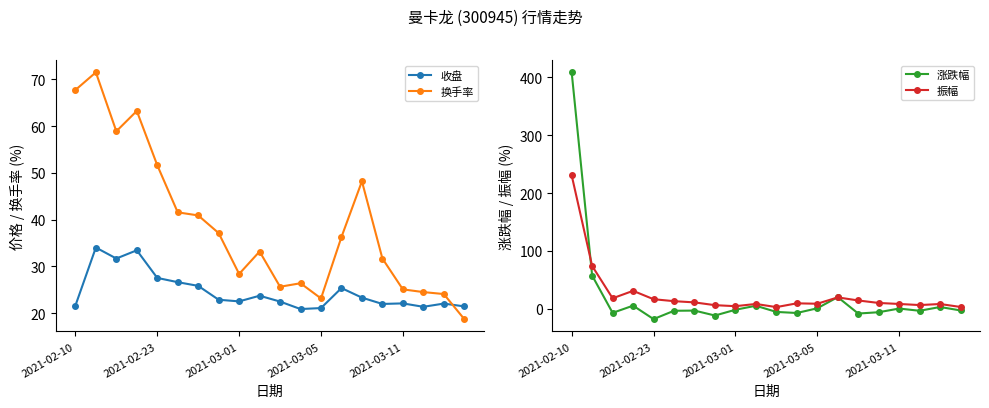

What are all the series names shown in the legend?

收盘, 换手率, 涨跌幅, 振幅